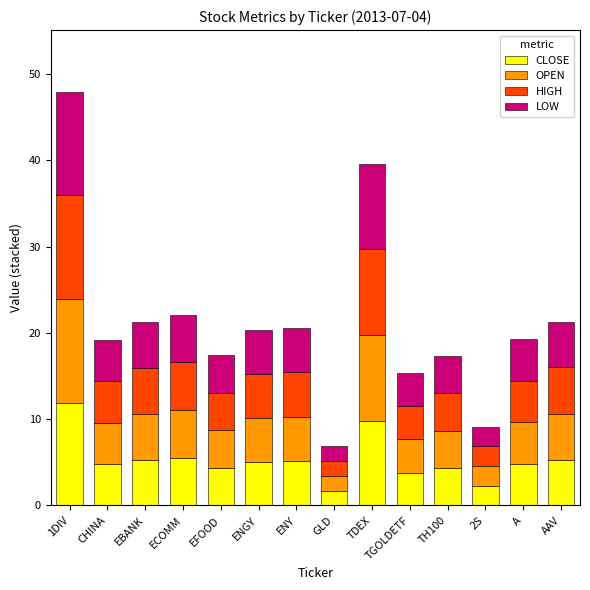

What value does the CLOSE series have at EBANK?

5.3